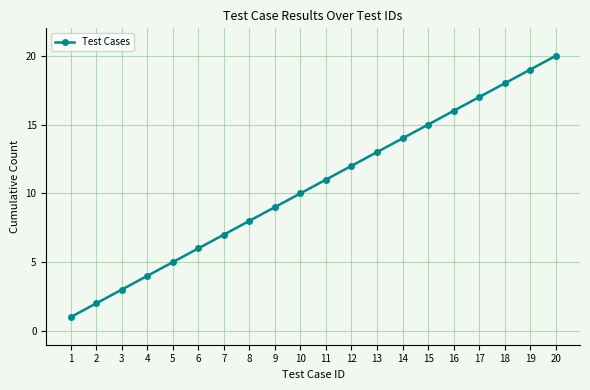

The chart shows a value of 11 at 18. True or false?

False